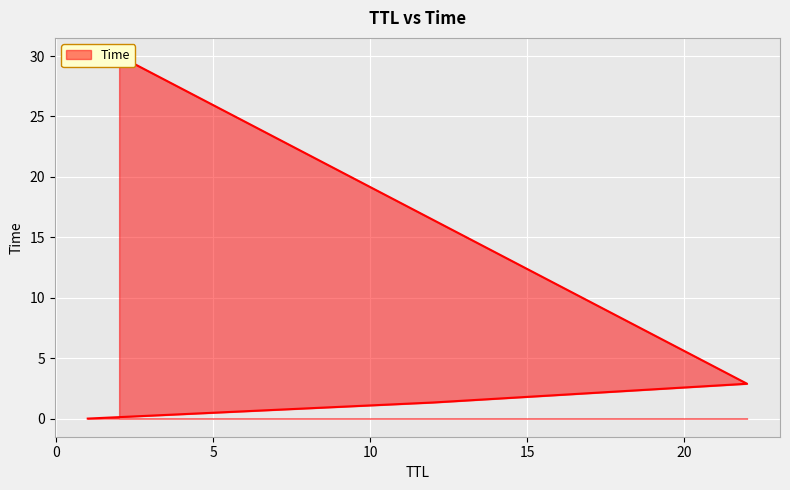

What is the difference between the values at 1 and 12?

1.3